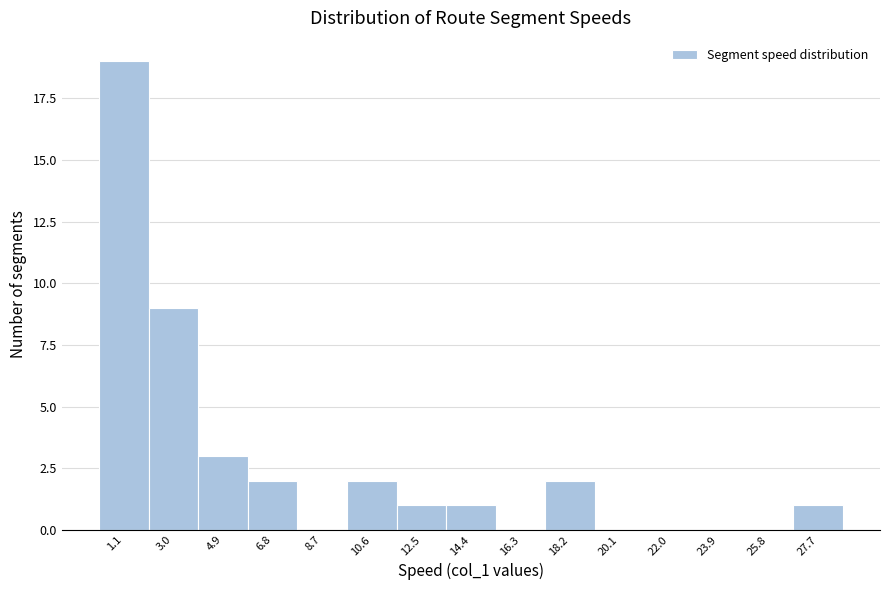

Reading left to right, transcribe all the data shown in this chart.

1.1=19	3.0=9	4.9=3	6.8=2	8.7=0	10.6=2	12.5=1	14.4=1	16.3=0	18.2=2	20.1=0	22.0=0	23.9=0	25.8=0	27.7=1